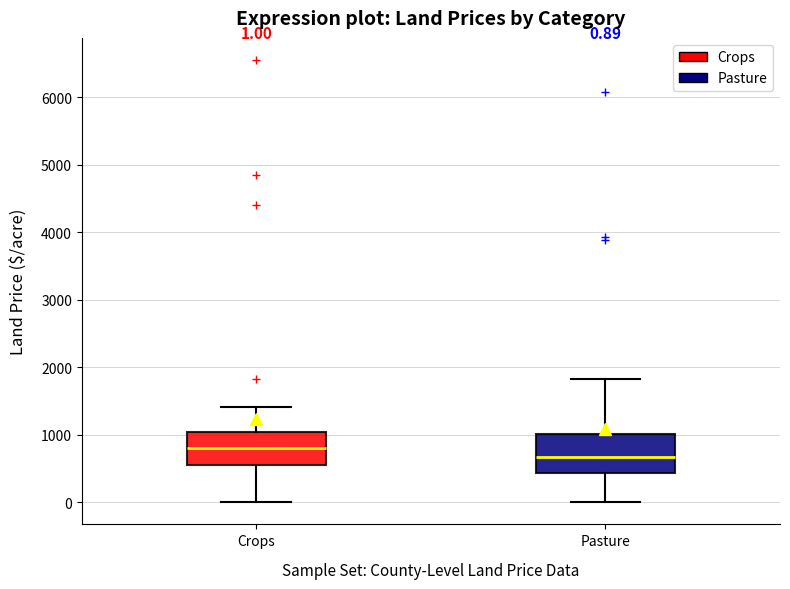

Which box's median line is the highest?

Crops